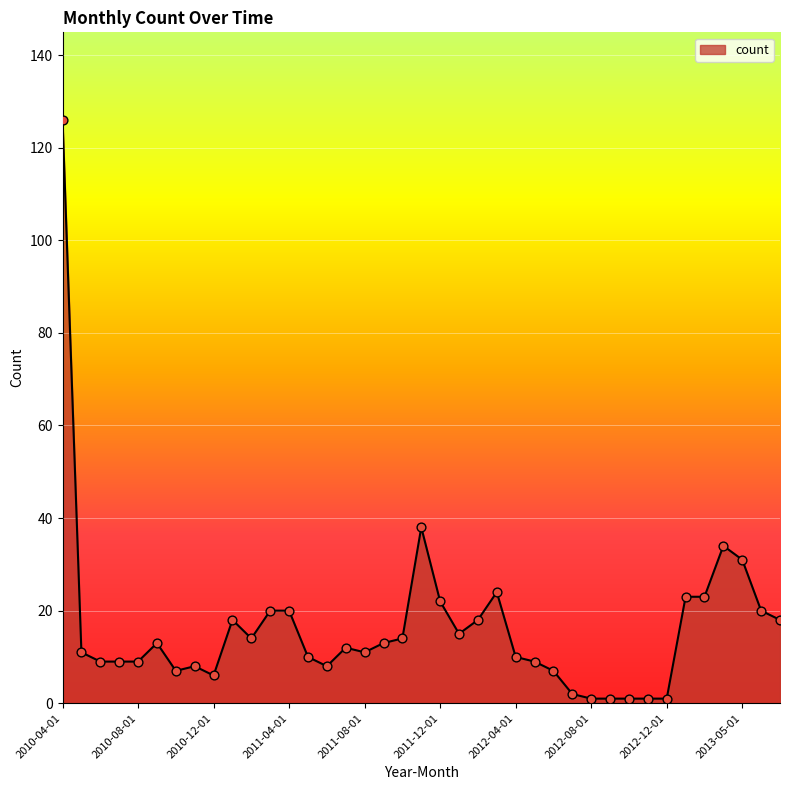

What is the greatest value displayed?

126